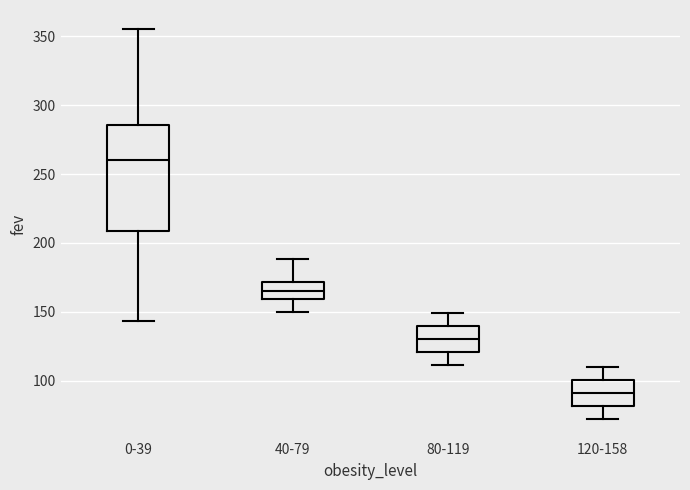

Which box has the highest median line?

0-39